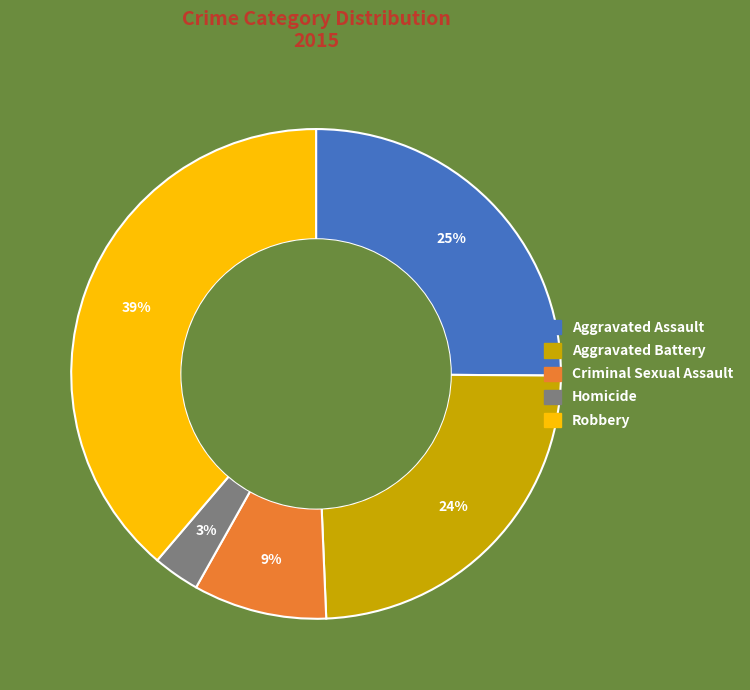

To the nearest percent, what portion does Criminal Sexual Assault represent?

9%